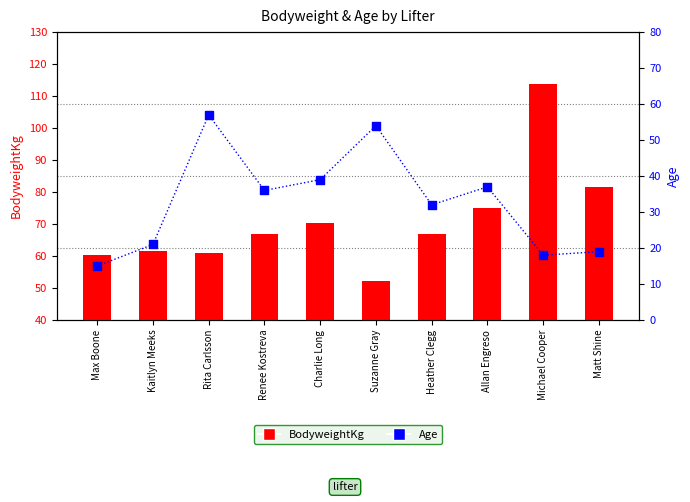

At how many categories does at least one series exceed 54?

9